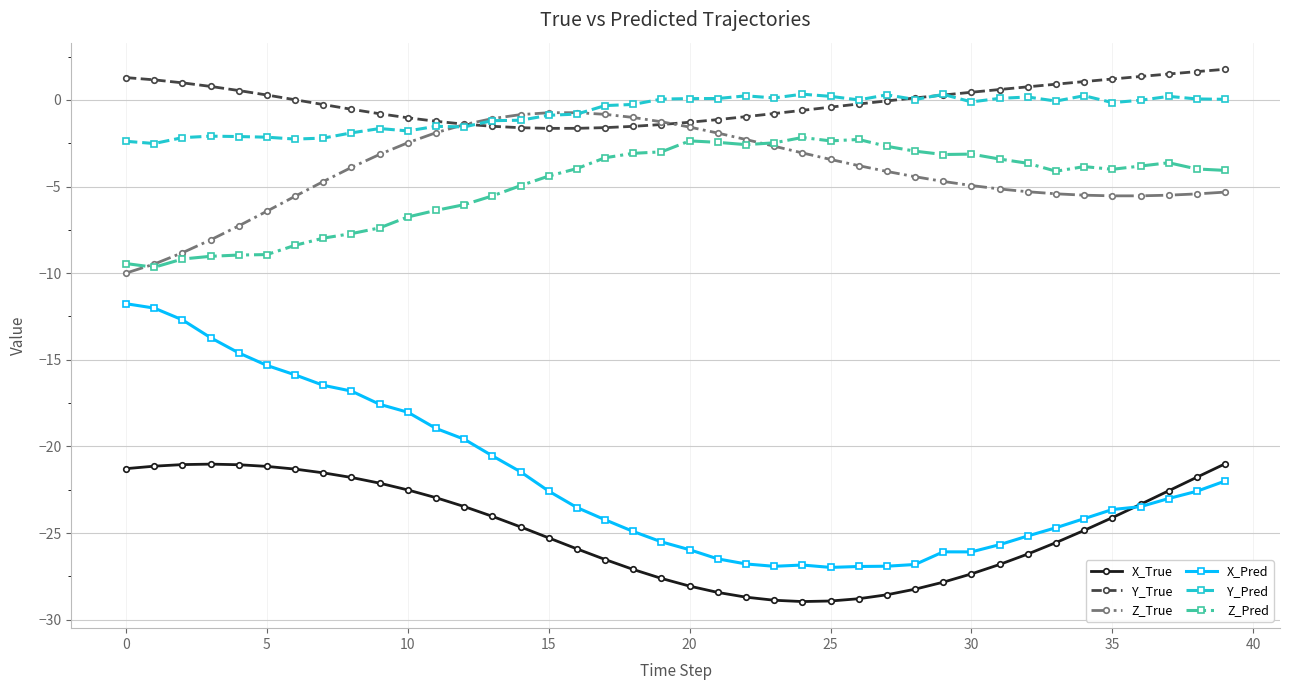

After their last crossing, which series has the higher values: Y_Pred or Y_True?

Y_True